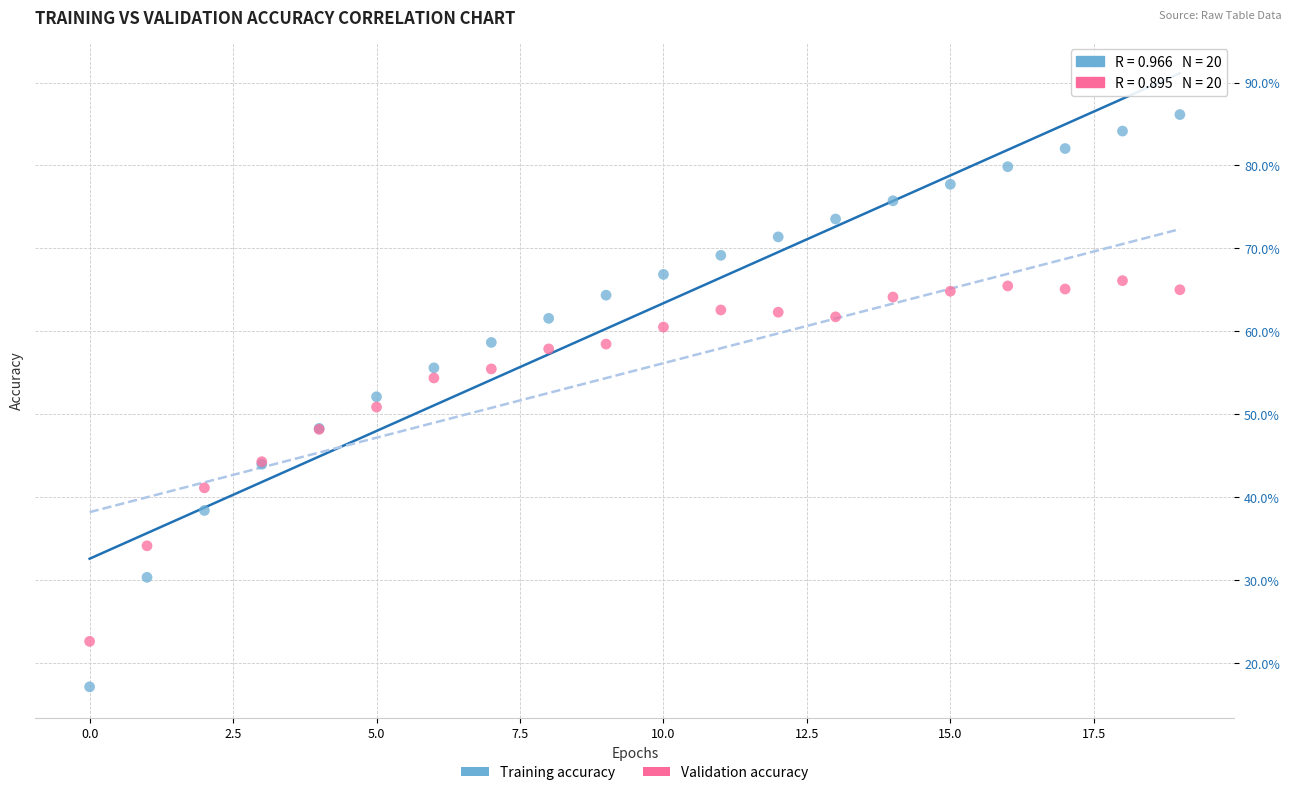

Which series contains the lowest Y value?

Training accuracy